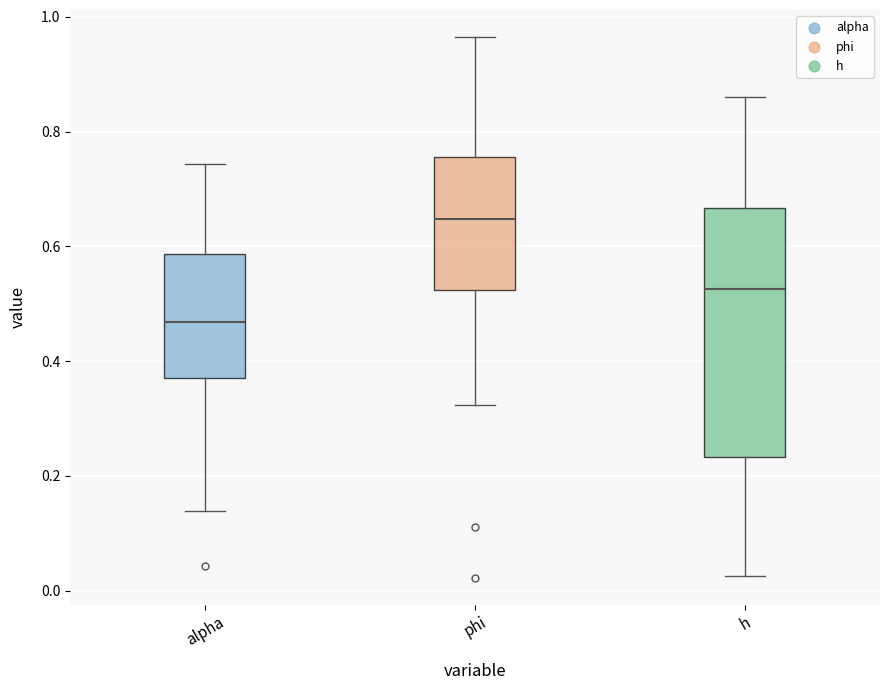

Which box has the lowest median line?

alpha